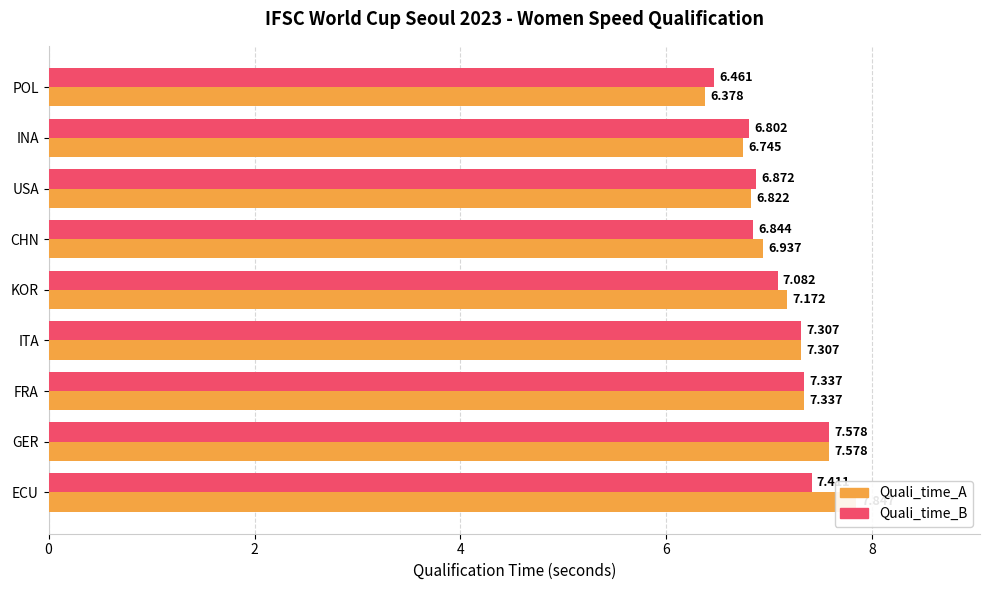

Which series has the largest total across all categories?

Quali_time_A